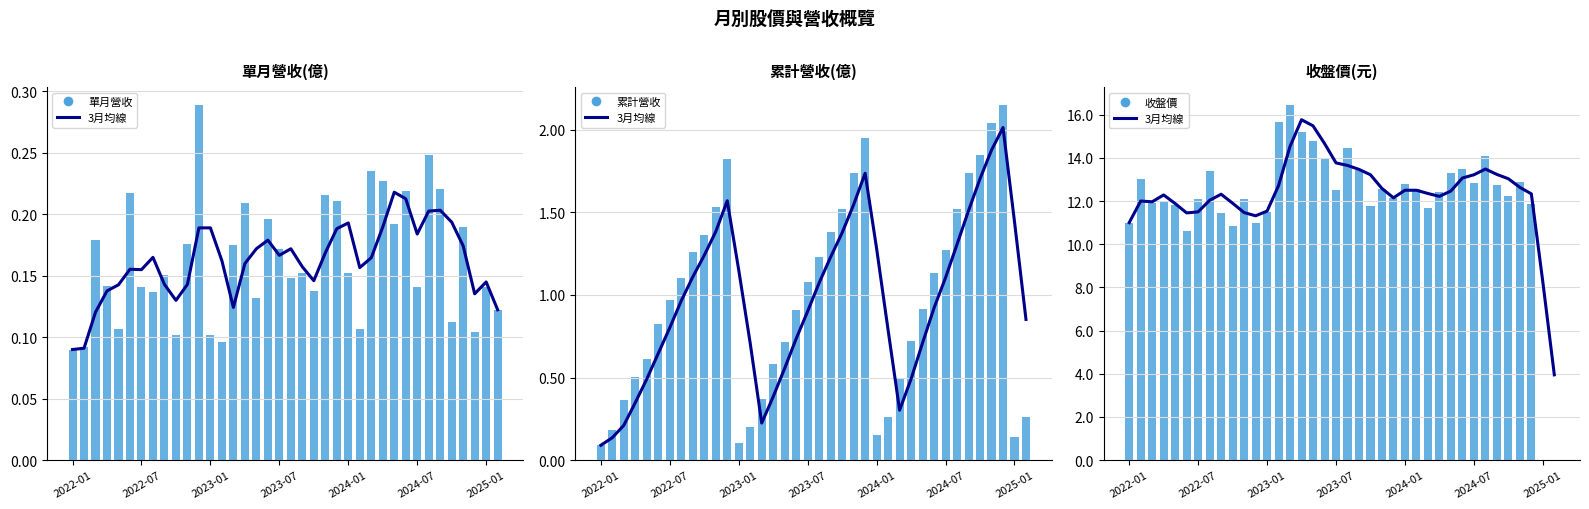

Is it true that 3月均線 equals 12.3 at 26?

True